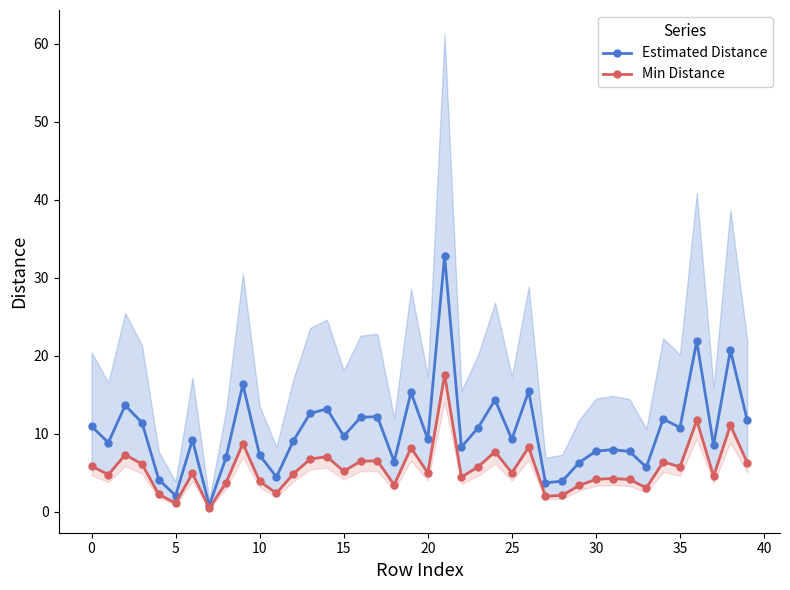

True or false: Estimated Distance has a value of 3.6 at 26.

False